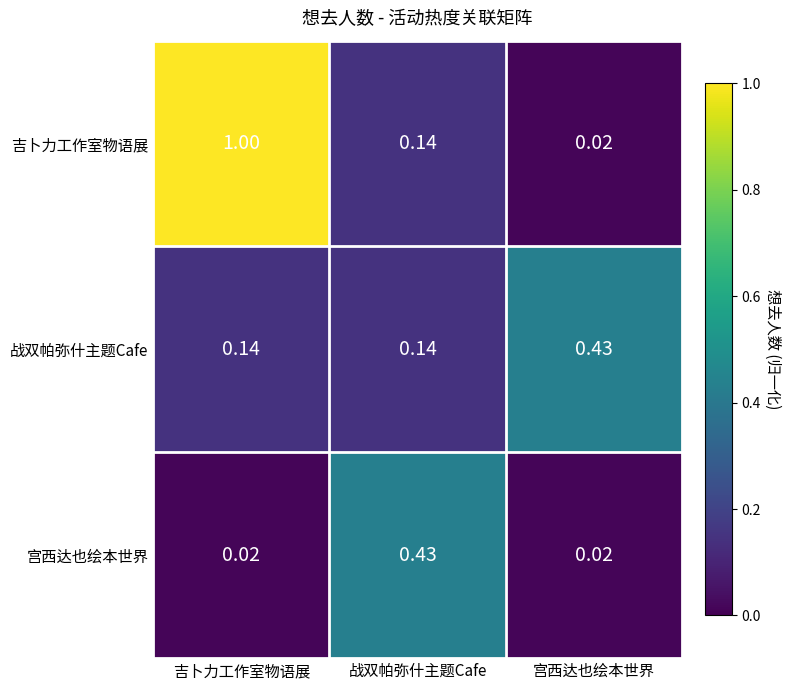

Rank the series by their average value, from lowest to highest.

宫西达也绘本世界, 战双帕弥什主题Cafe, 吉卜力工作室物语展